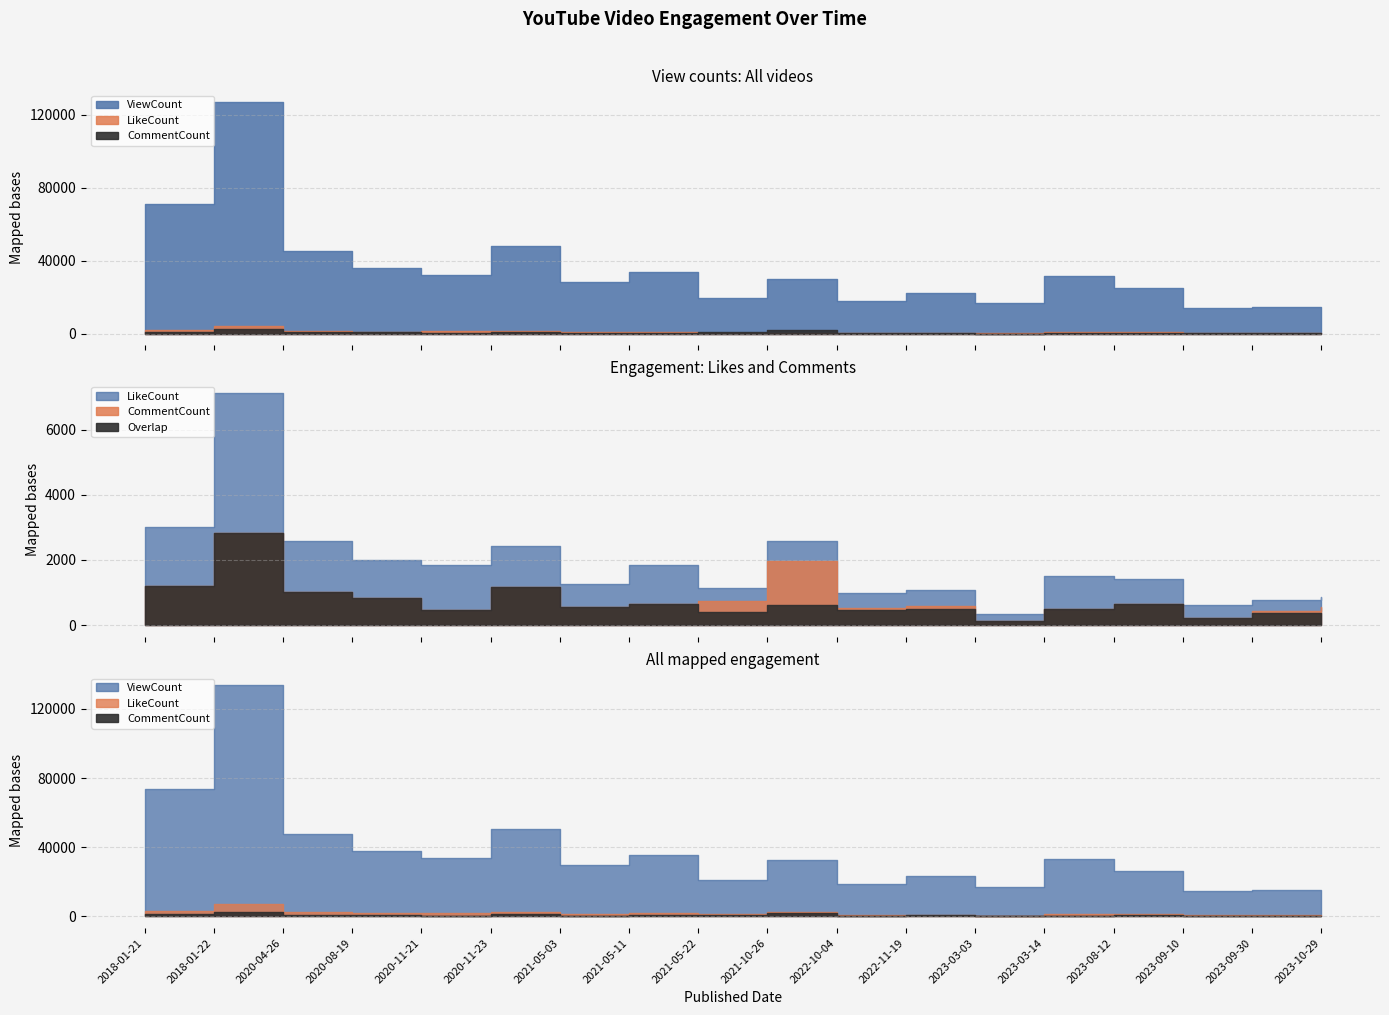

Does the chart display data point markers on the line(s)?

No